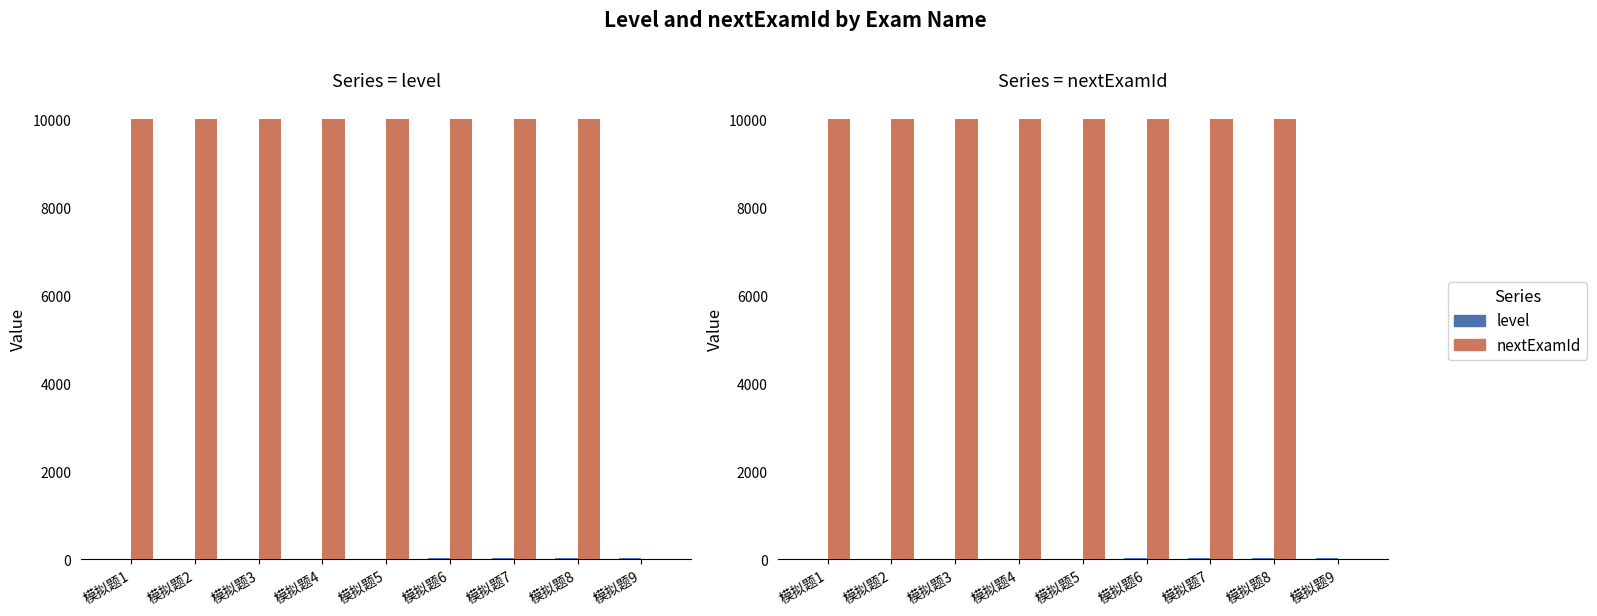

Which series has the widest spread of values?

nextExamId